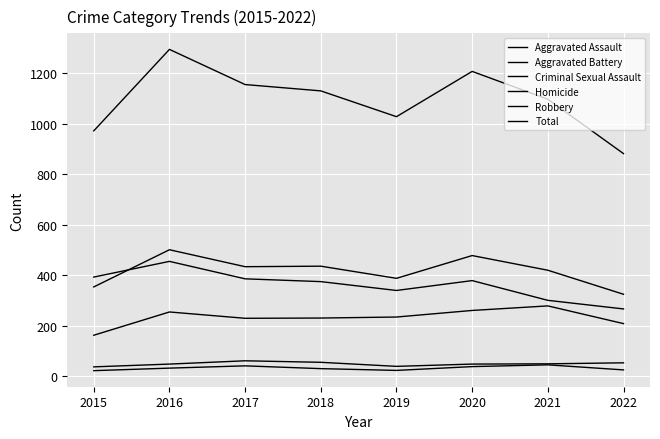

True or false: Criminal Sexual Assault and Aggravated Battery cross at least once.

False